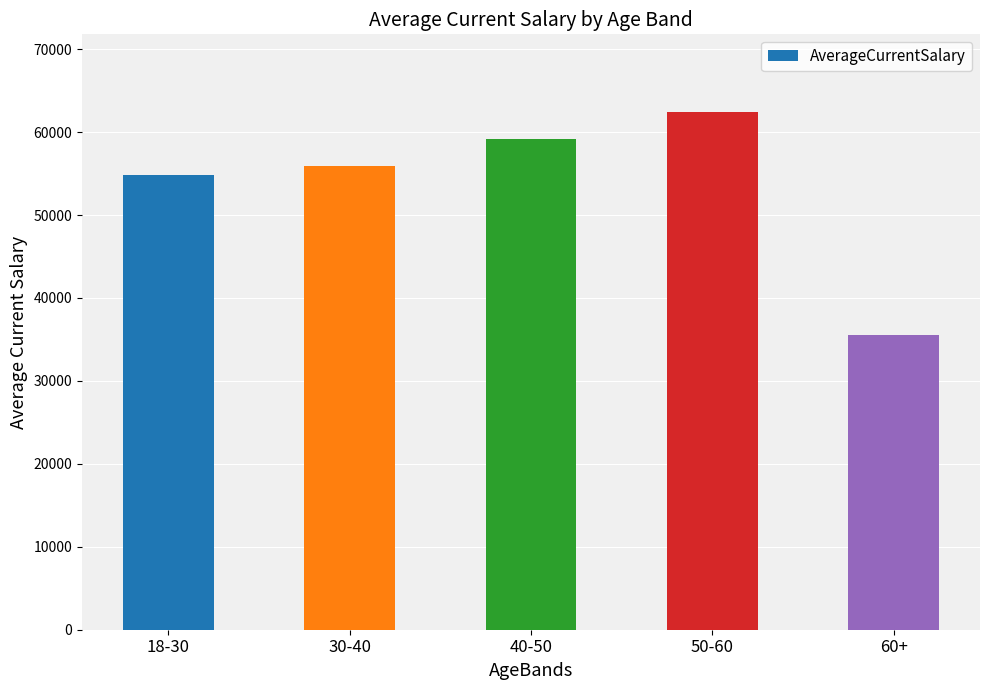

What value does the data have at 60+?

35561.3